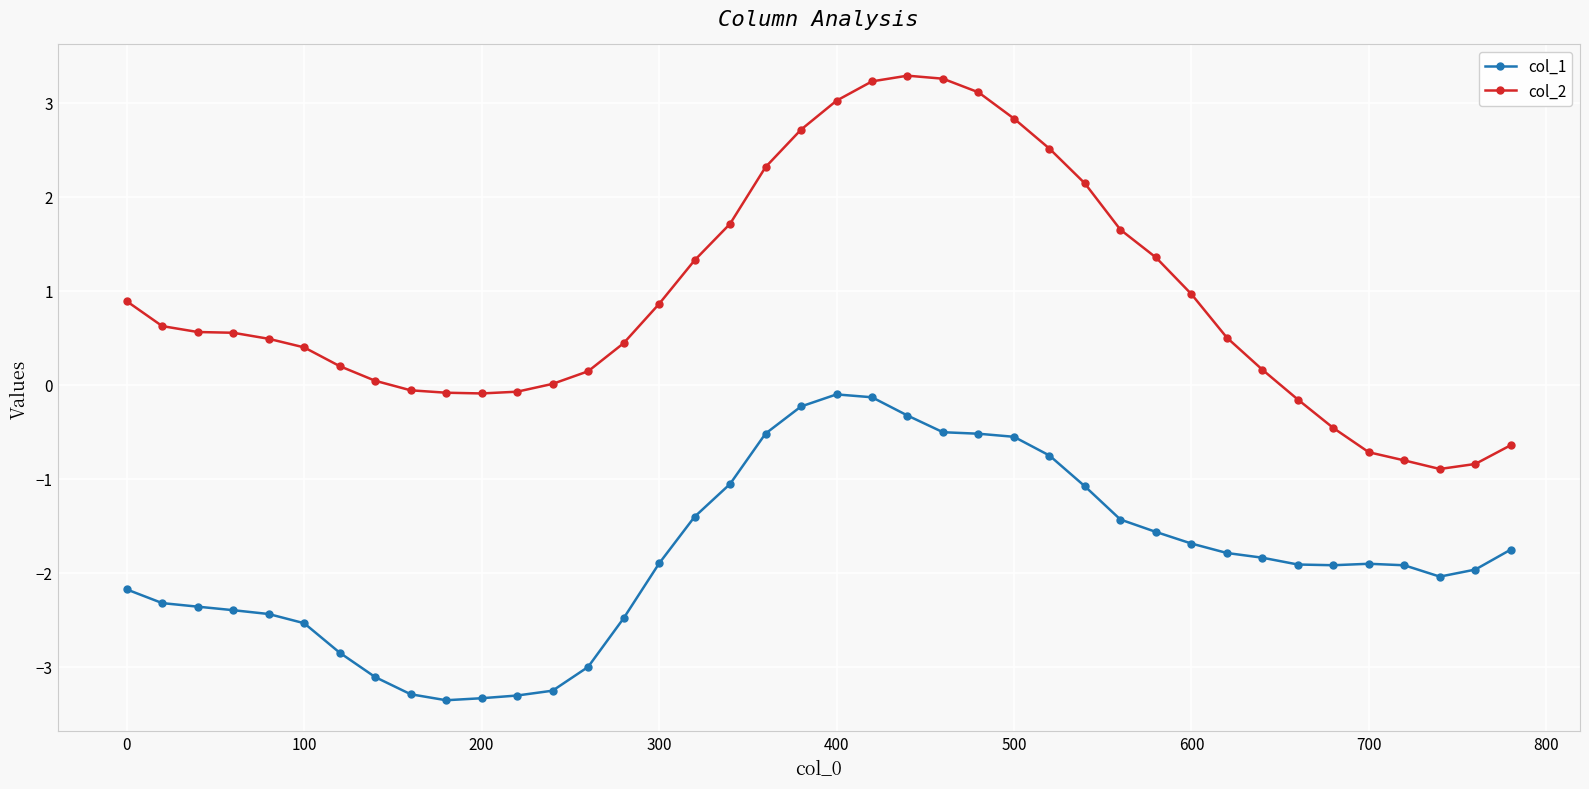

How many values in the col_1 series are below -1?

31